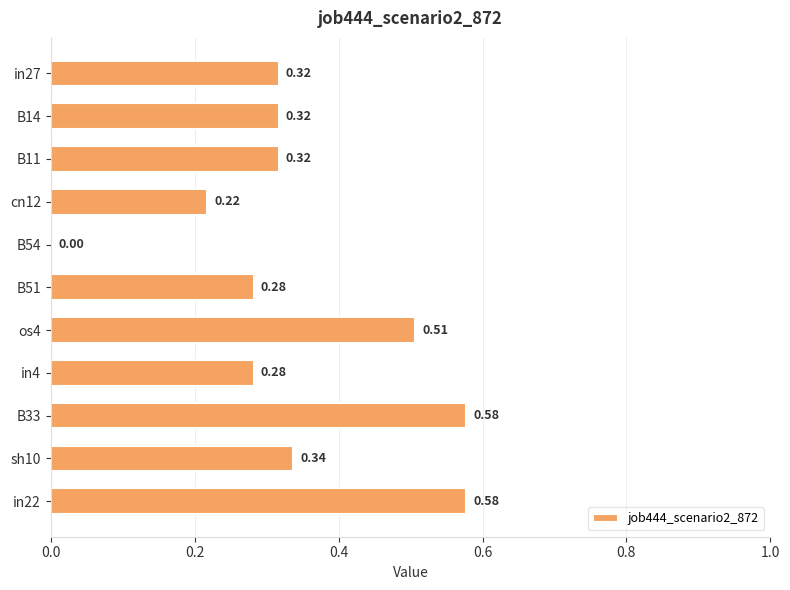

What is the change in value from cn12 to os4?

+0.3